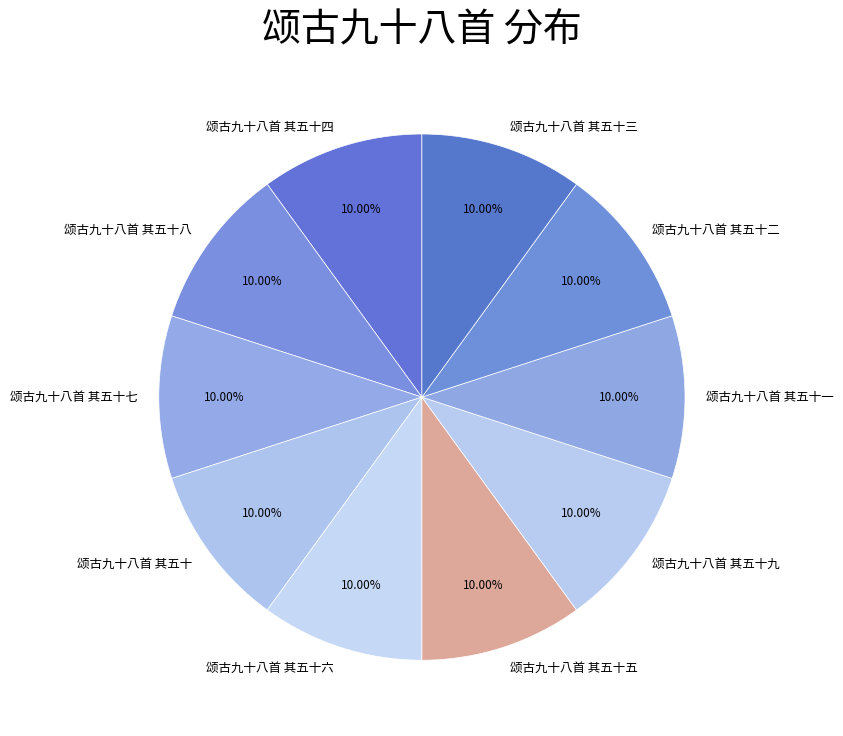

Combined, do 颂古九十八首 其五十六 and 颂古九十八首 其五十三 account for over 50%?

No